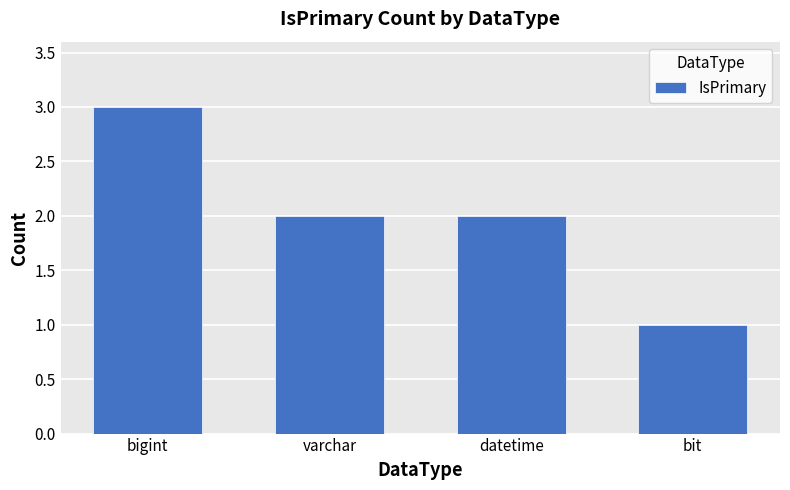

How many bars are there in total?

4